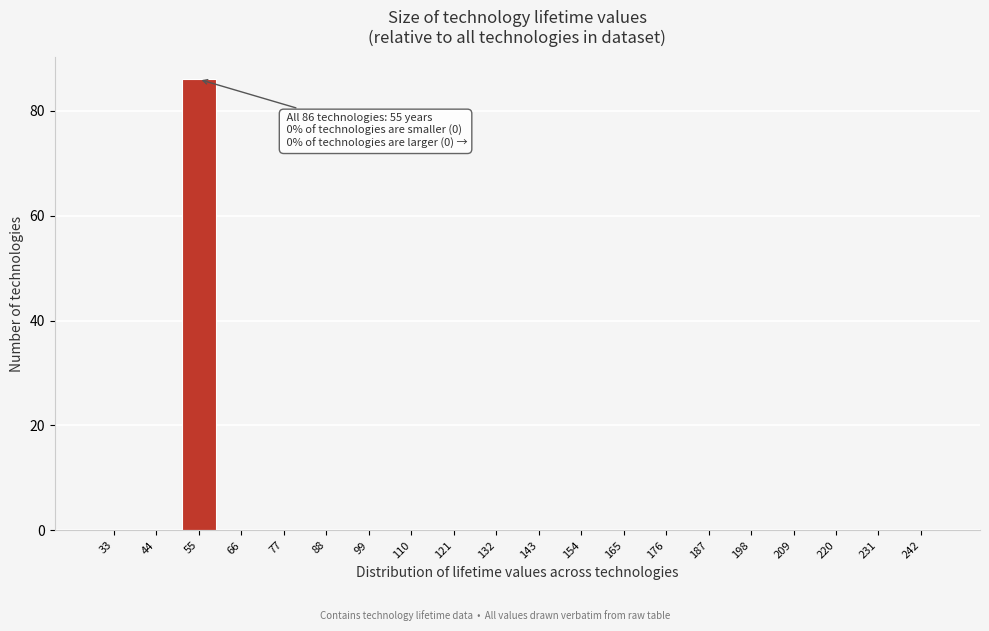

Reading left to right, what are all the values shown in this chart?

33=0	44=0	55=86	66=0	77=0	88=0	99=0	110=0	121=0	132=0	143=0	154=0	165=0	176=0	187=0	198=0	209=0	220=0	231=0	242=0